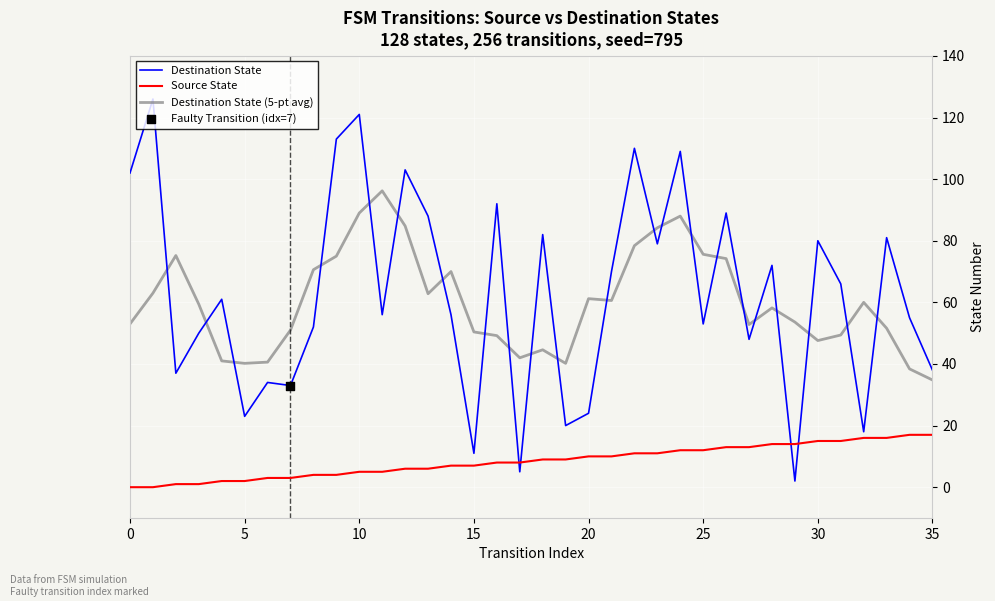

Rank the series by their maximum value, from highest to lowest.

Destination State, Destination State (5-pt avg), Source State